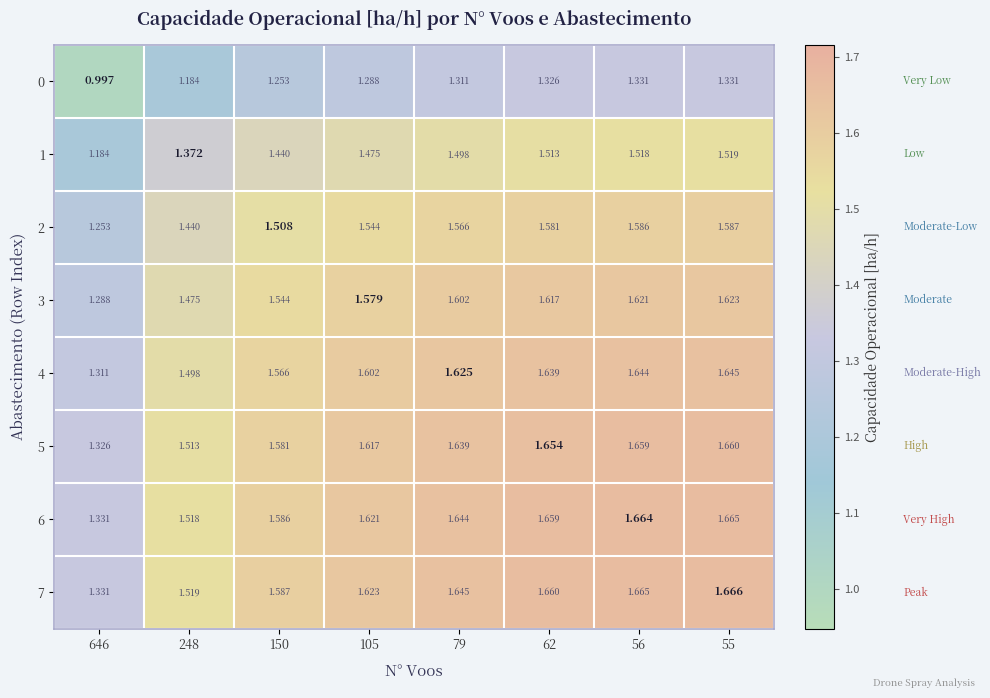

Is the value of 7 at 62 greater than the value of 4 at 646?

Yes